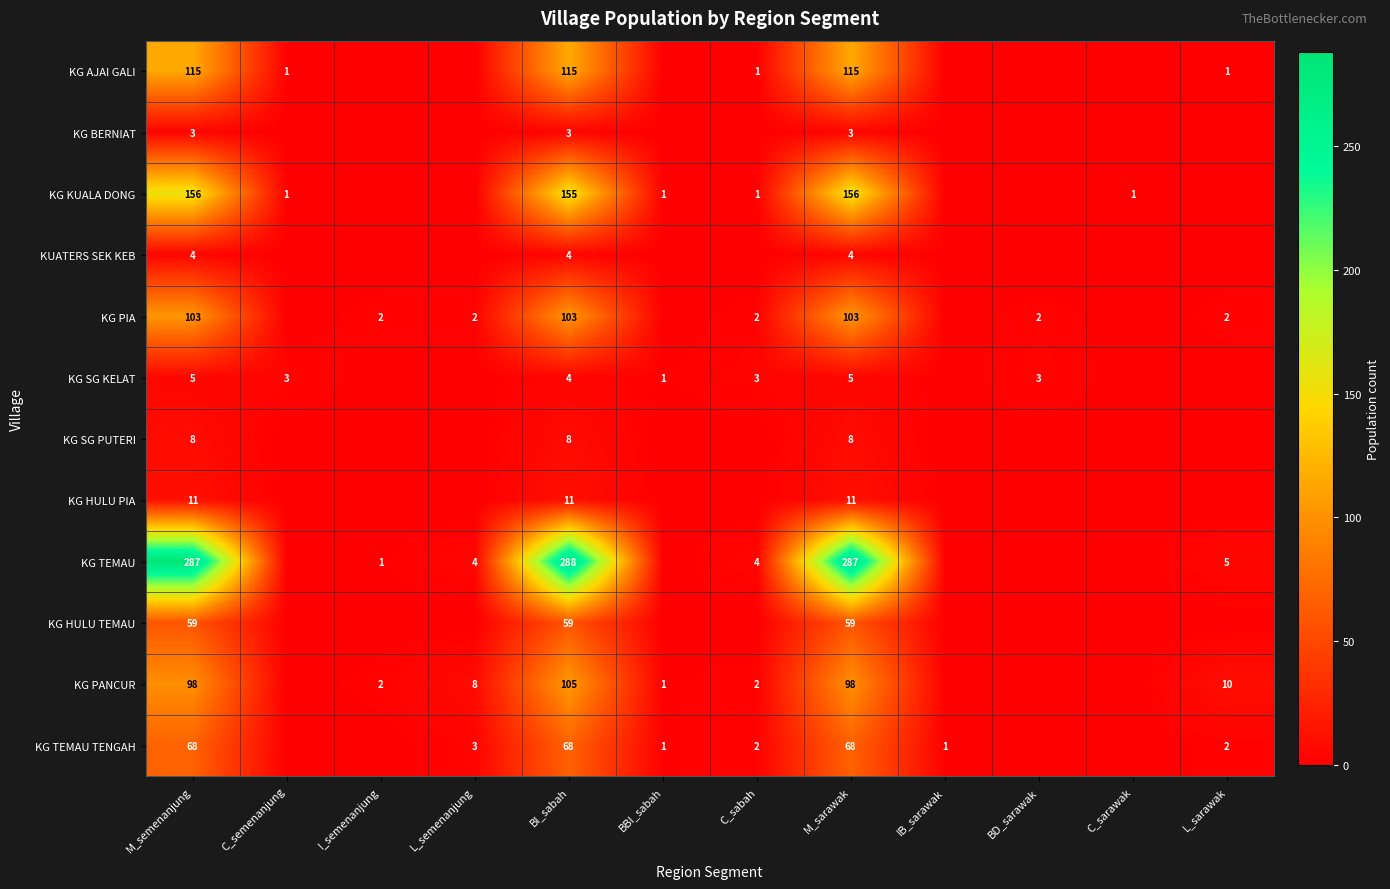

Is the value of KG TEMAU at BI_sabah greater than the value of KG SG KELAT at C_semenanjung?

Yes